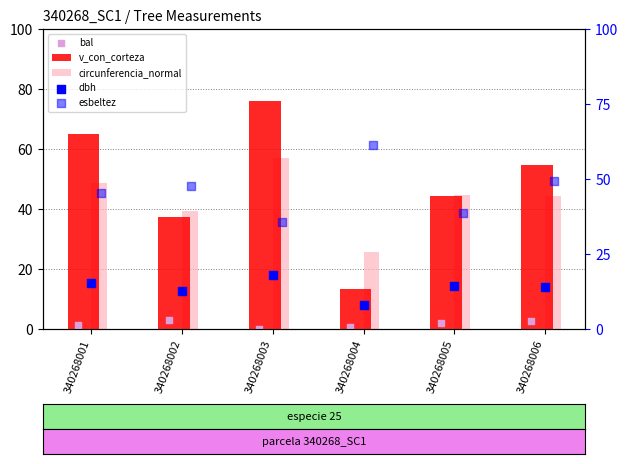

What are all the series names shown in the legend?

v_con_corteza, circunferencia_normal, bal, dbh, esbeltez